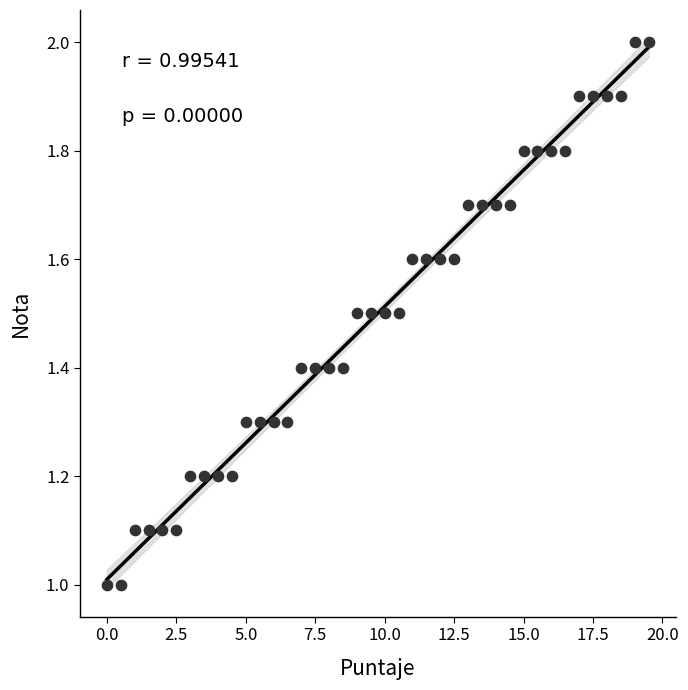

What is the range of Y values (max minus min)?

1.0